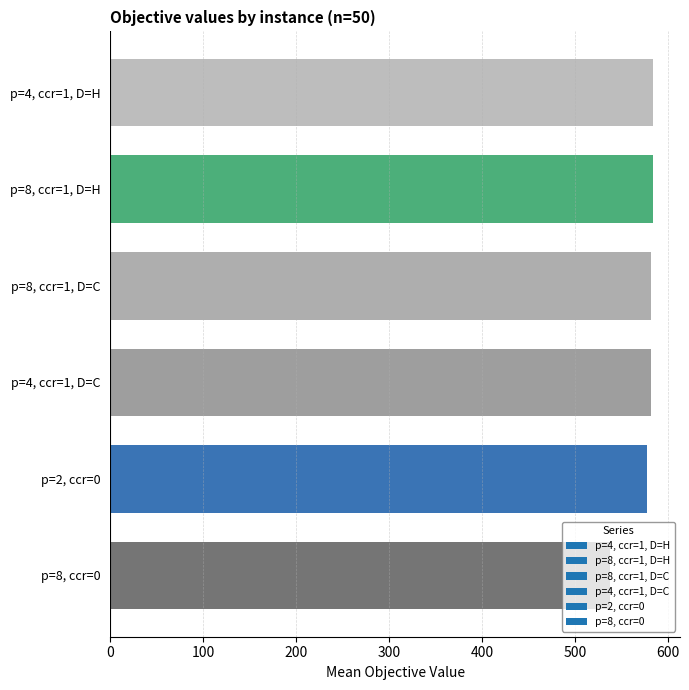

Does the chart contain stacked bars?

No